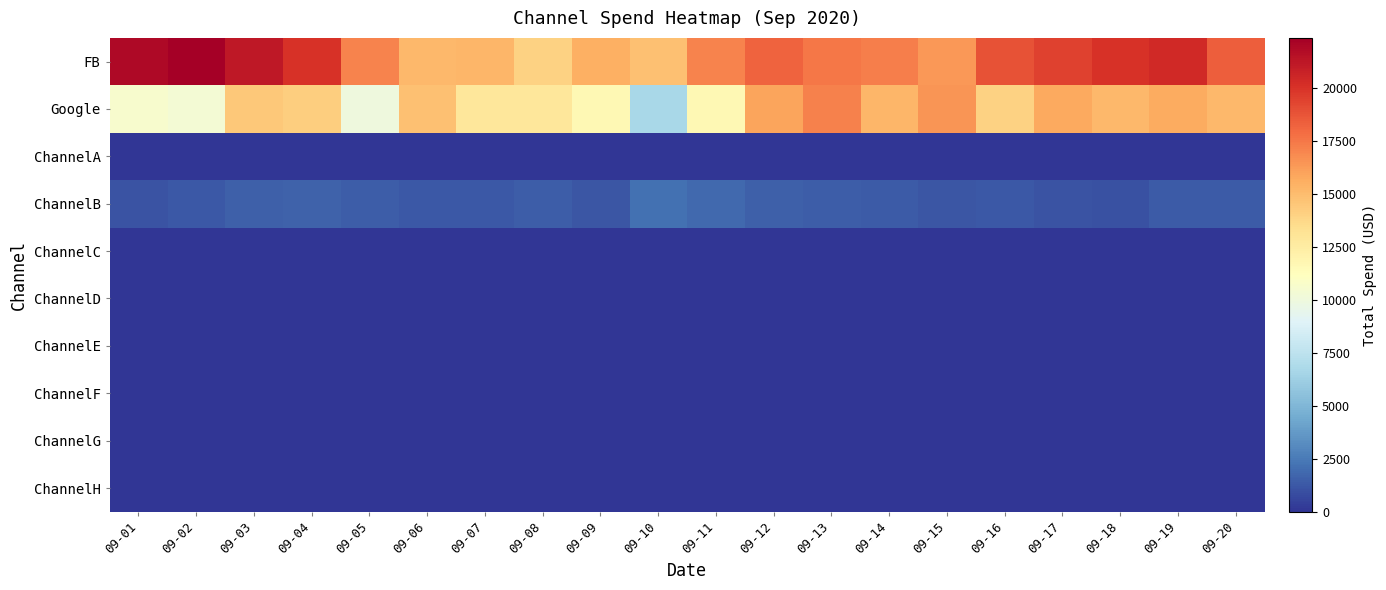

At how many categories does at least one series exceed 3615?

20